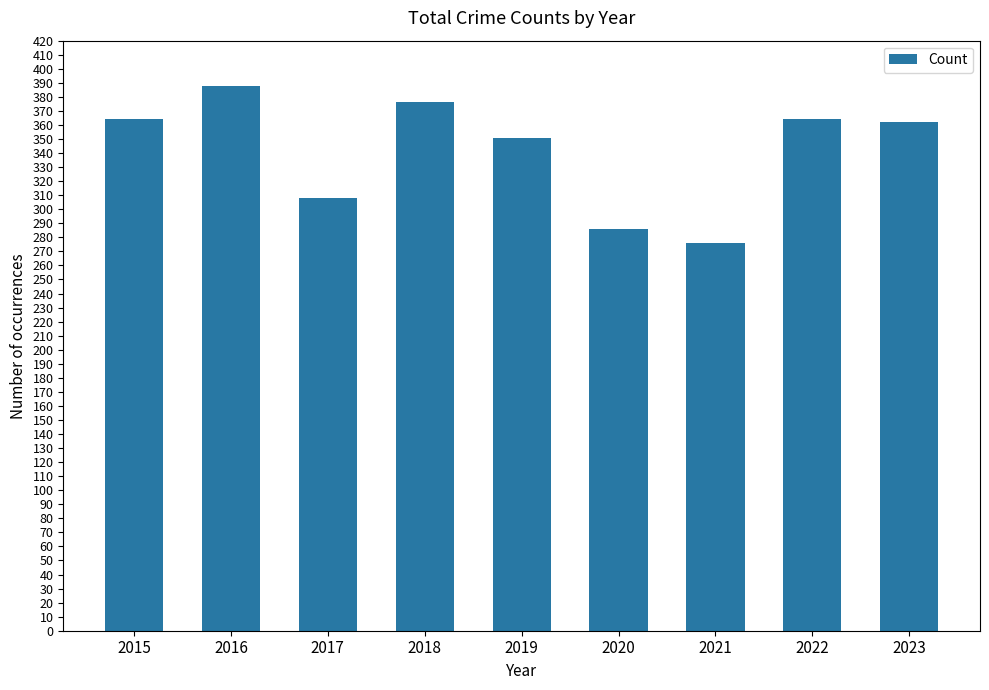

Is it true that the value at 2017 is 308?

True